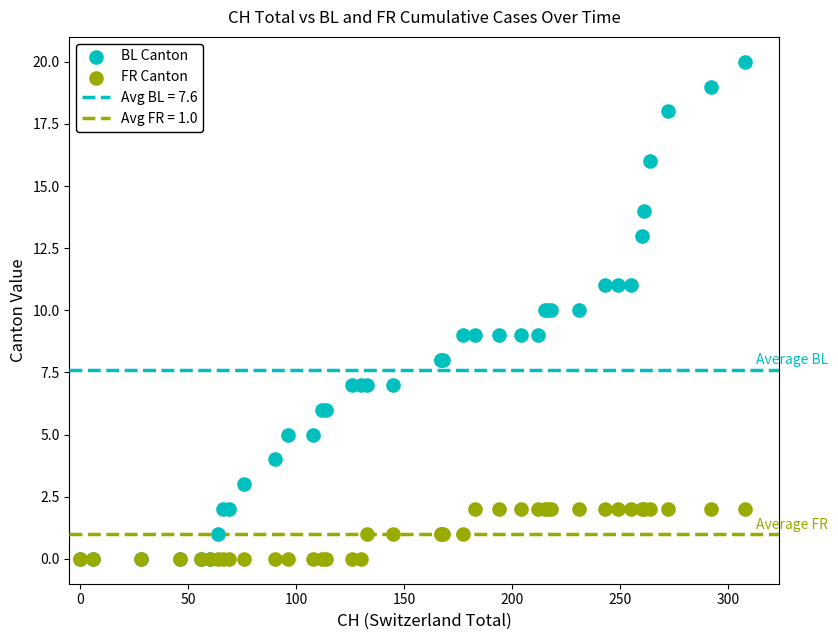

Which series has the largest Y range (max minus min)?

BL Canton